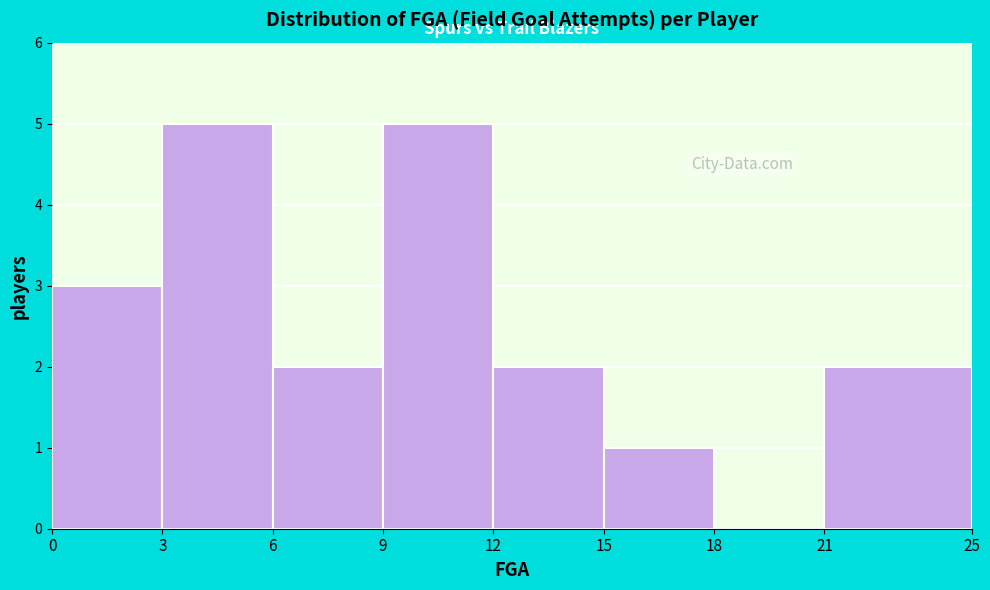

Reading left to right, list every bar in this chart as the range it spans on the x-axis followed by its height. The values are not printed on the chart, so give them approximately, as read against the axis.

0 to 3: 3
3 to 6: 5
6 to 9: 2
9 to 12: 5
12 to 15: 2
15 to 18: 1
18 to 21: 0
21 to 25: 2